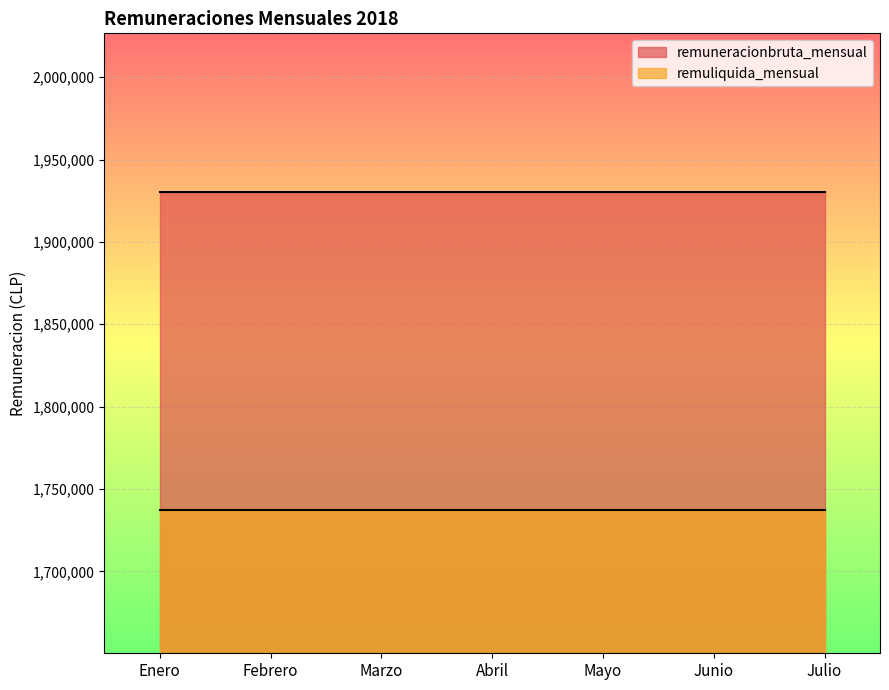

Is the value of remuneracionbruta_mensual at Febrero greater than the value of remuliquida_mensual at Marzo?

Yes